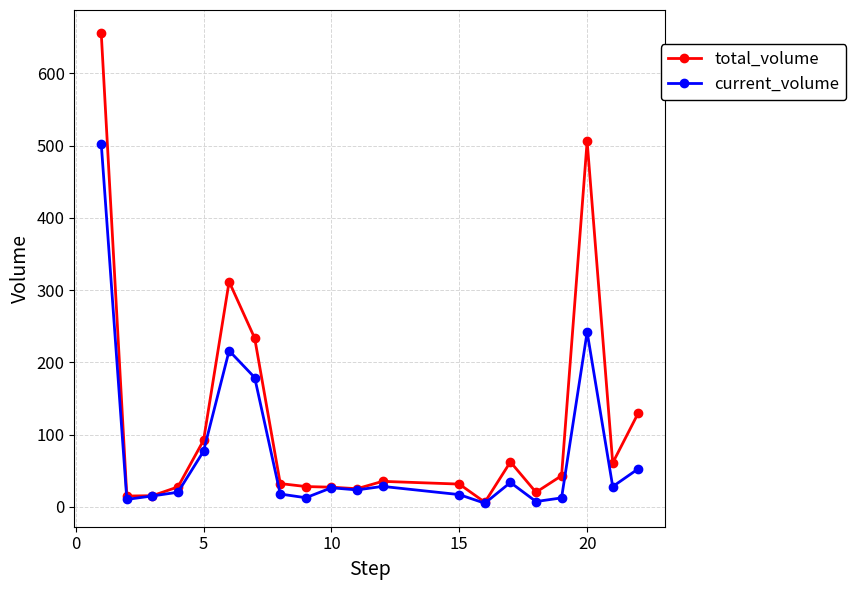

What is the maximum value shown in the chart?

655.3